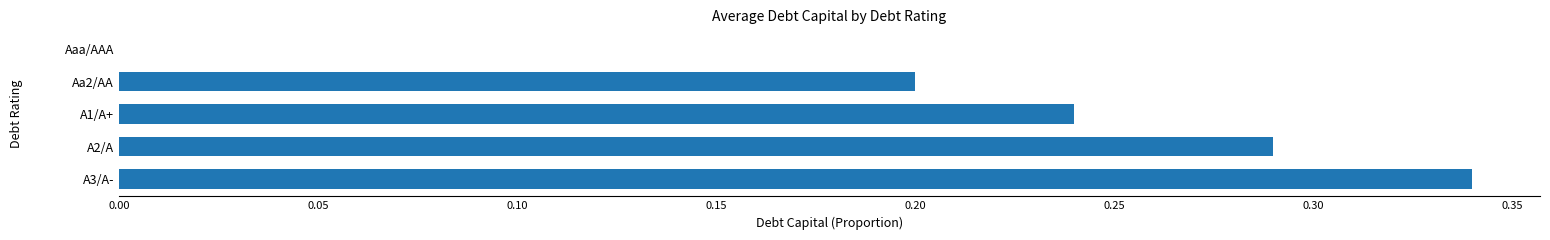

Which label corresponds to the largest value in the chart?

A3/A-